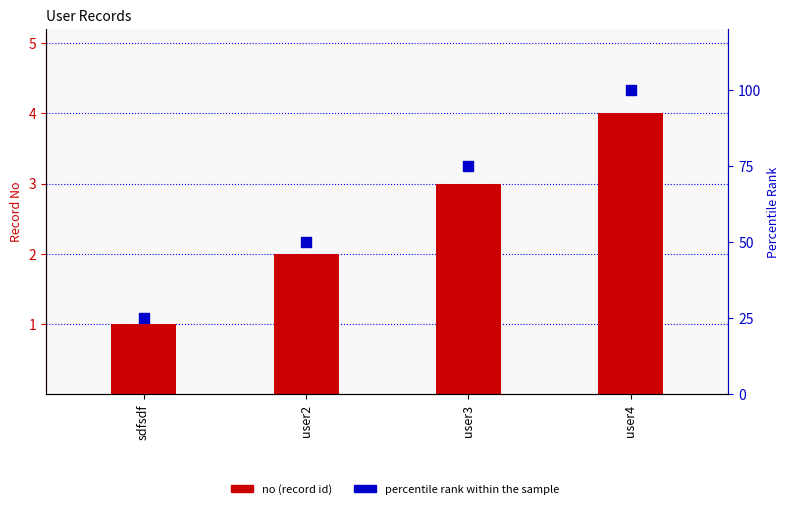

At which category is the sum across all series the highest?

user4